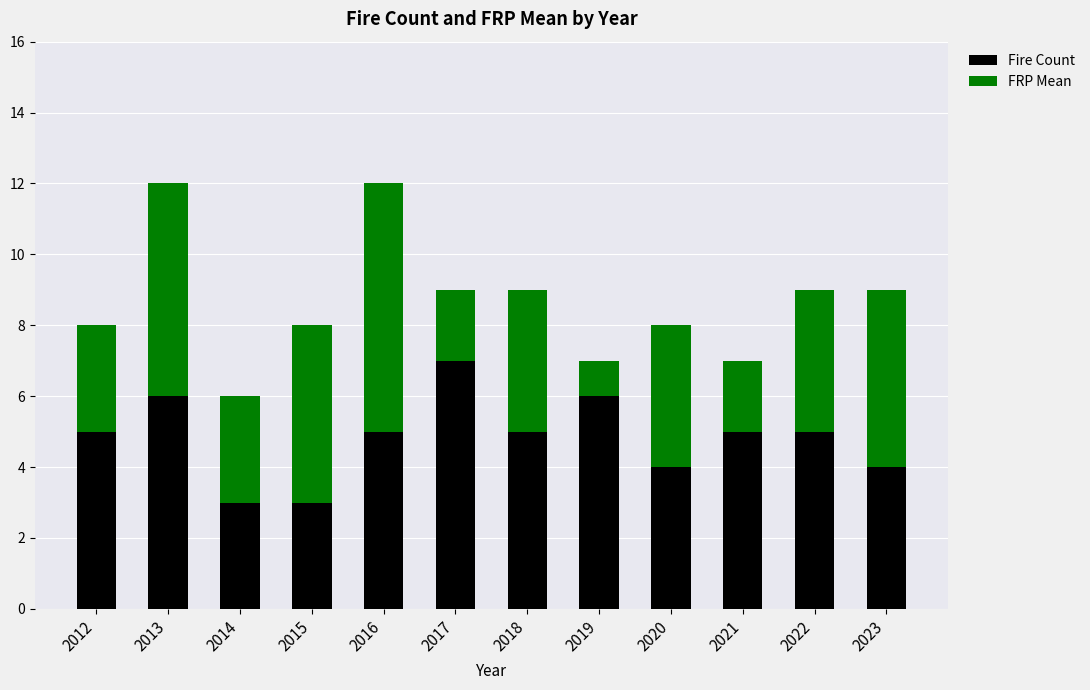

What is the minimum value for Fire Count?

3